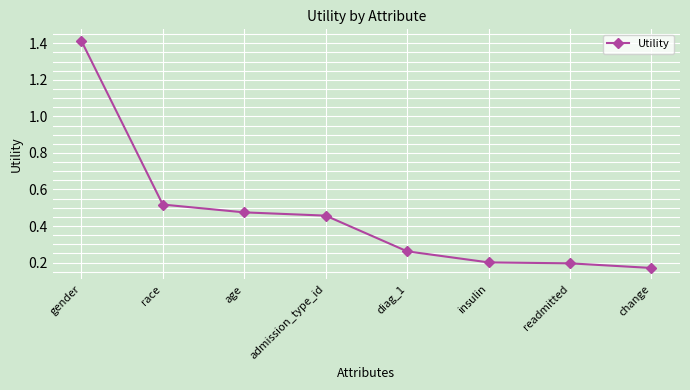

Count the values in the range 0 to 1.

7